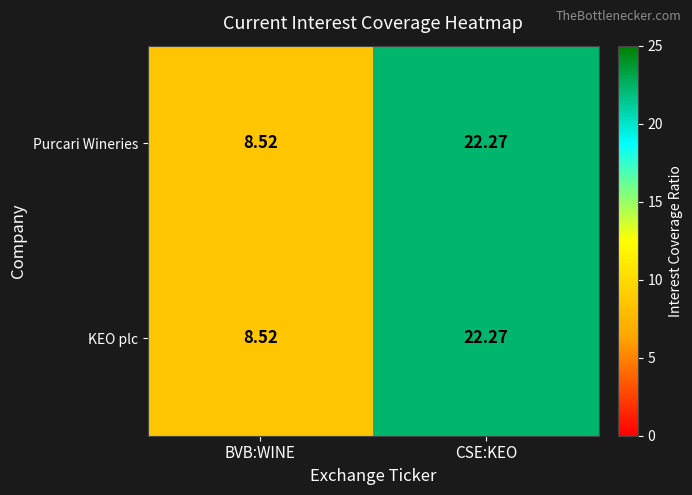

Rank the categories by Purcari Wineries value from highest to lowest.

CSE:KEO, BVB:WINE